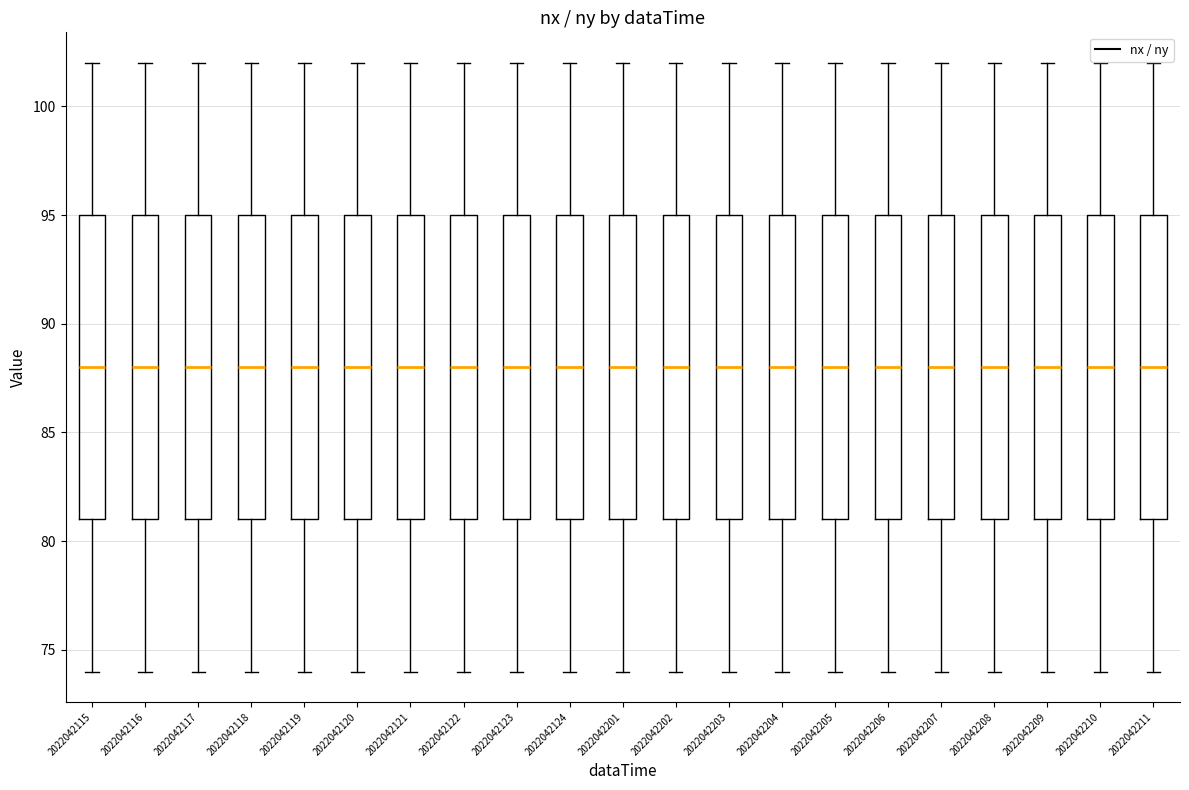

Where is the lower edge of the box at x = 2022042209 on the y-axis? The values are not printed on the chart, so give them approximately, as read against the axis.

81